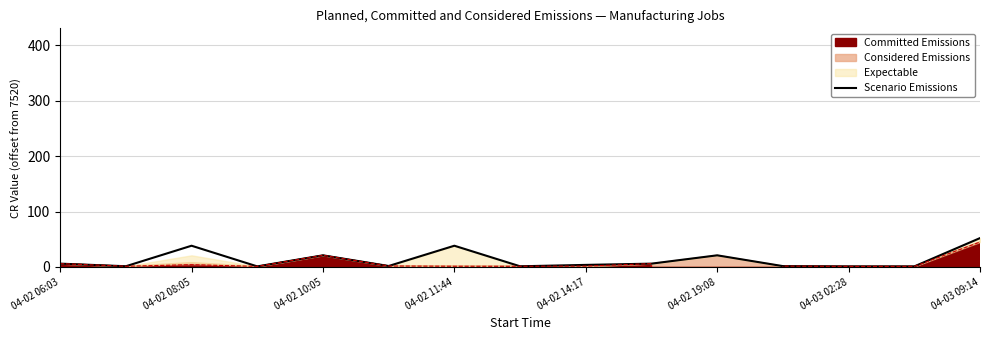

What is the minimum value shown in the chart?

1.1